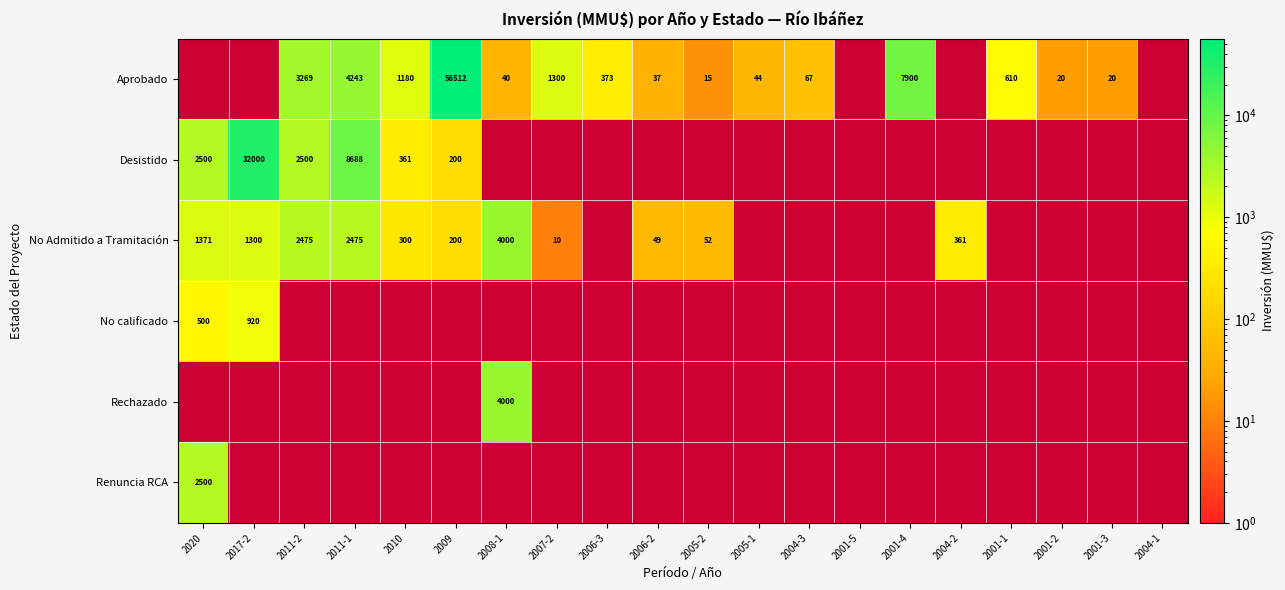

What is the minimum value shown in the chart?

10.0